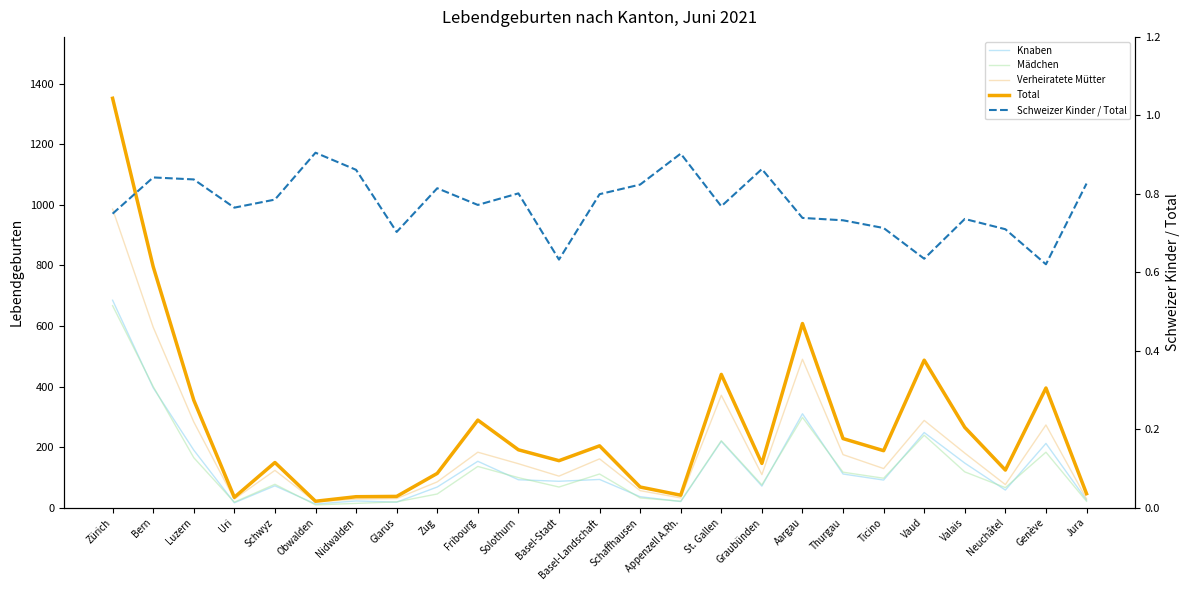

Is this an area chart (filled region under the line)?

No